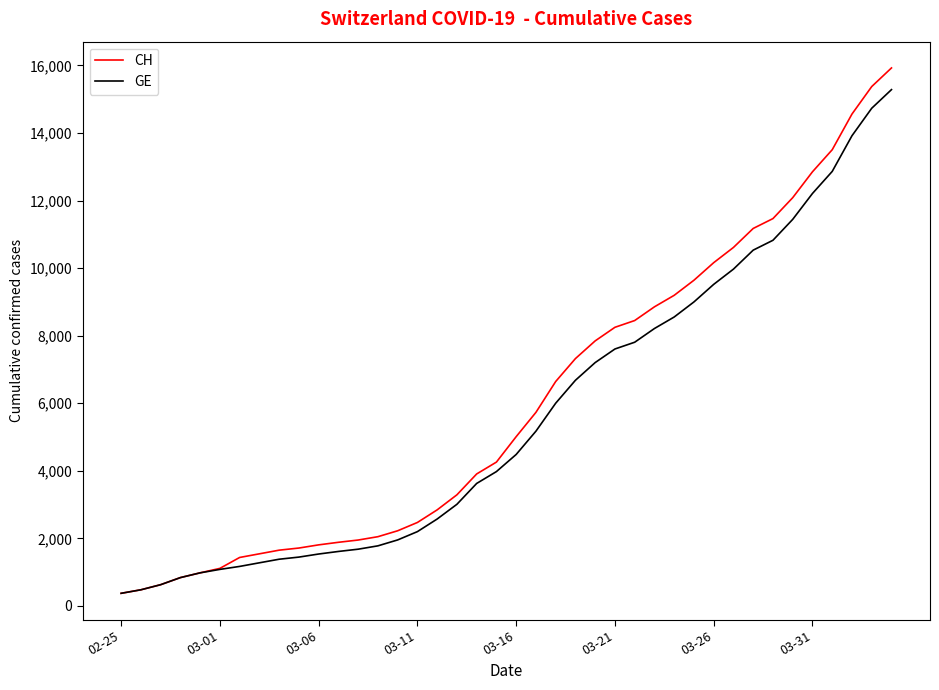

Which series has the largest range (max minus min)?

CH